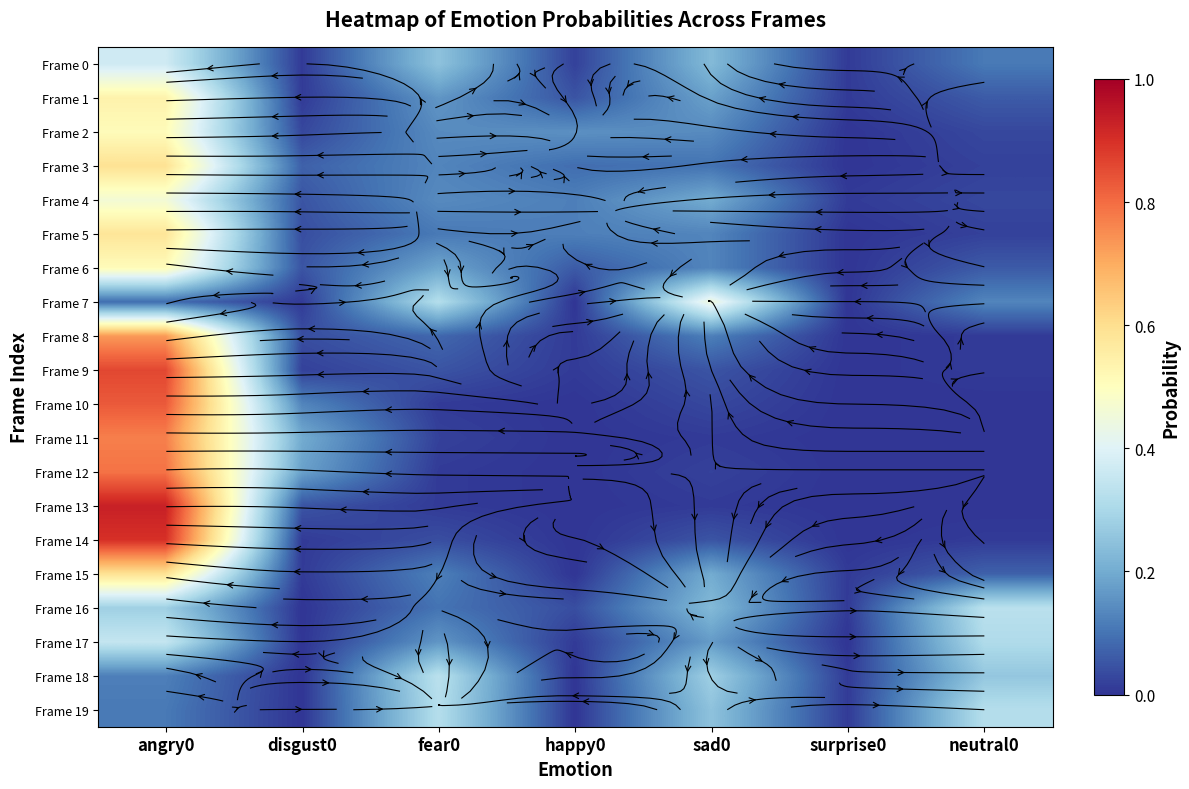

What is the total value across all series at neutral0?

1.8